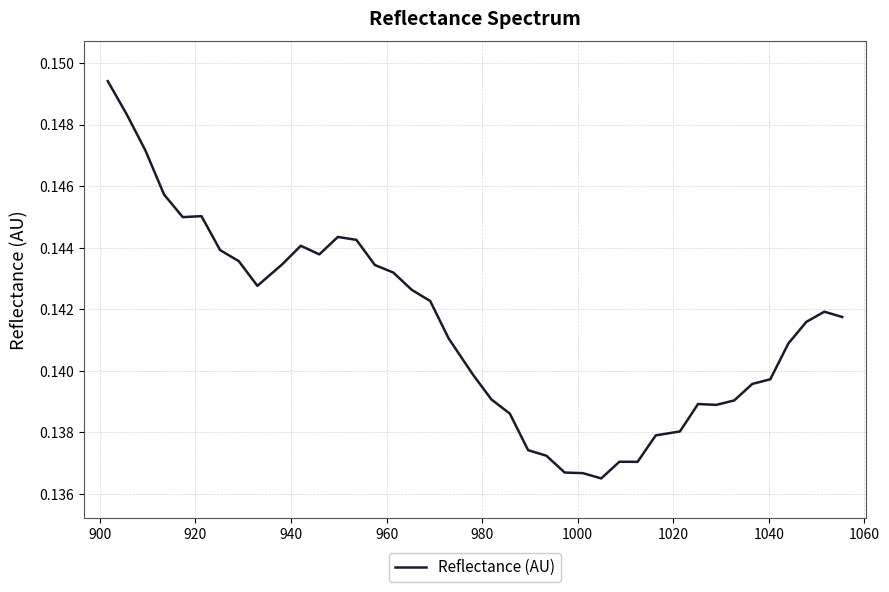

Does the chart have visible grid lines?

Yes